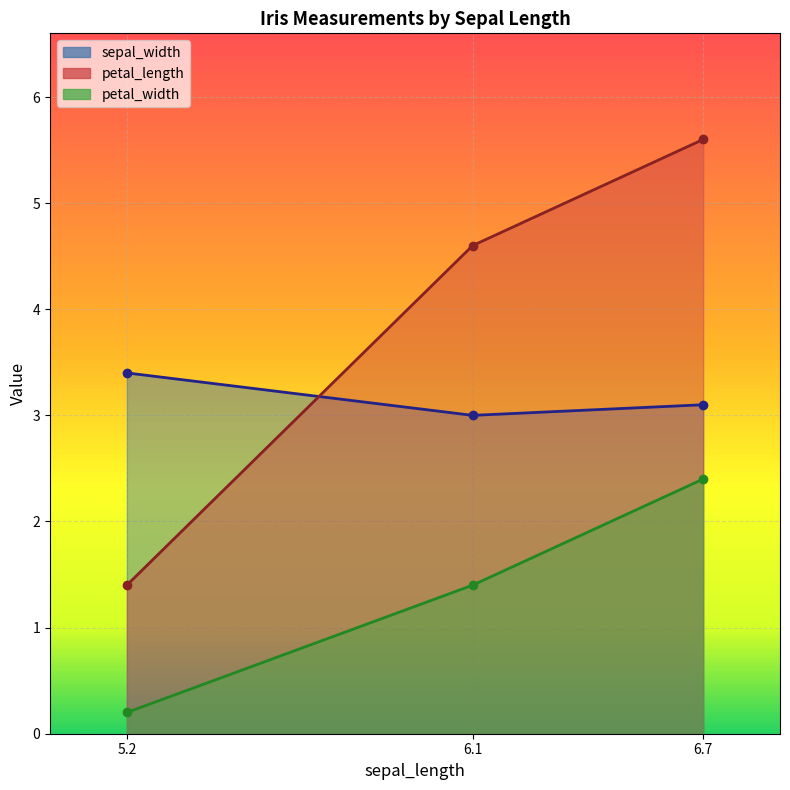

What is the difference between the maximum and minimum values in the sepal_width series?

0.4